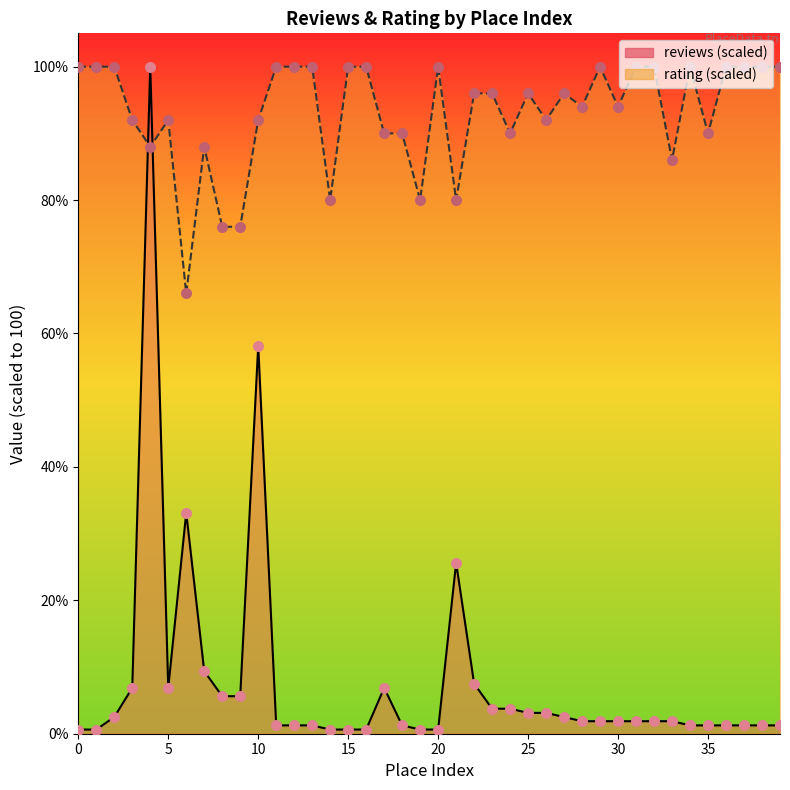

Which series reaches the minimum Y coordinate?

reviews